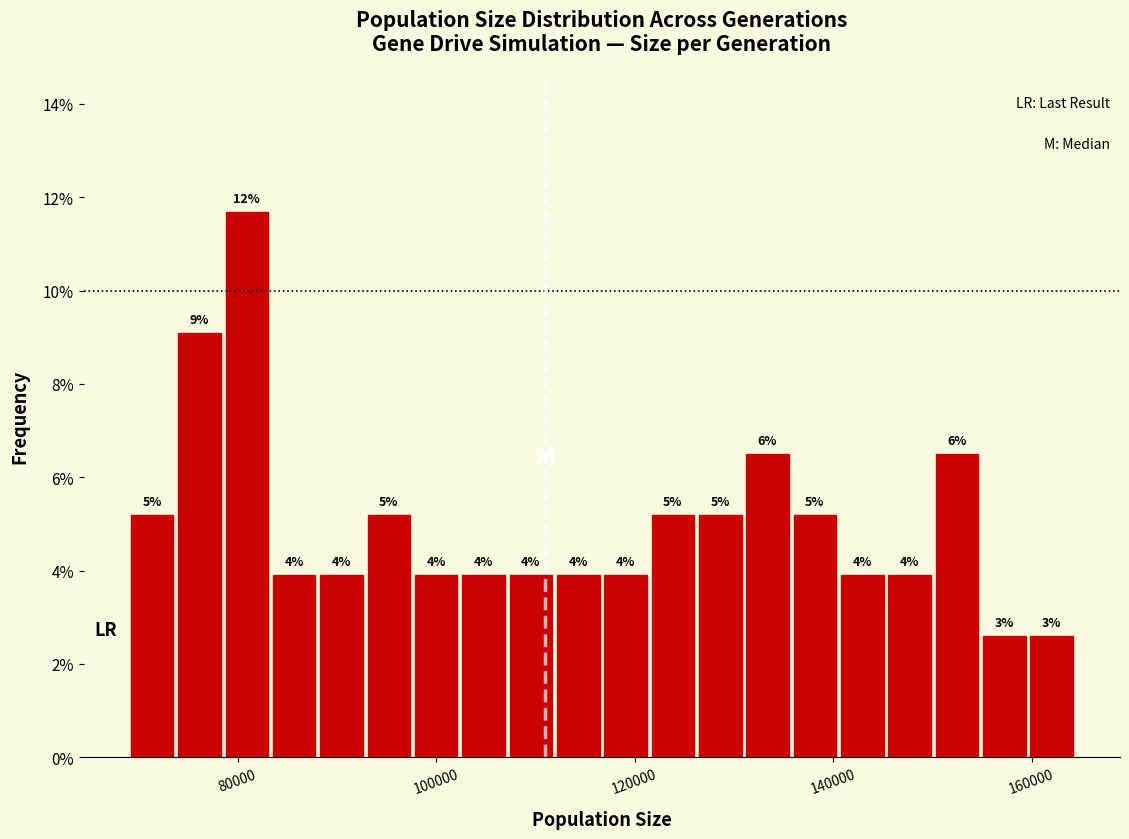

Read against the x-axis, roughly where is the centre of the tallest bar?

80000